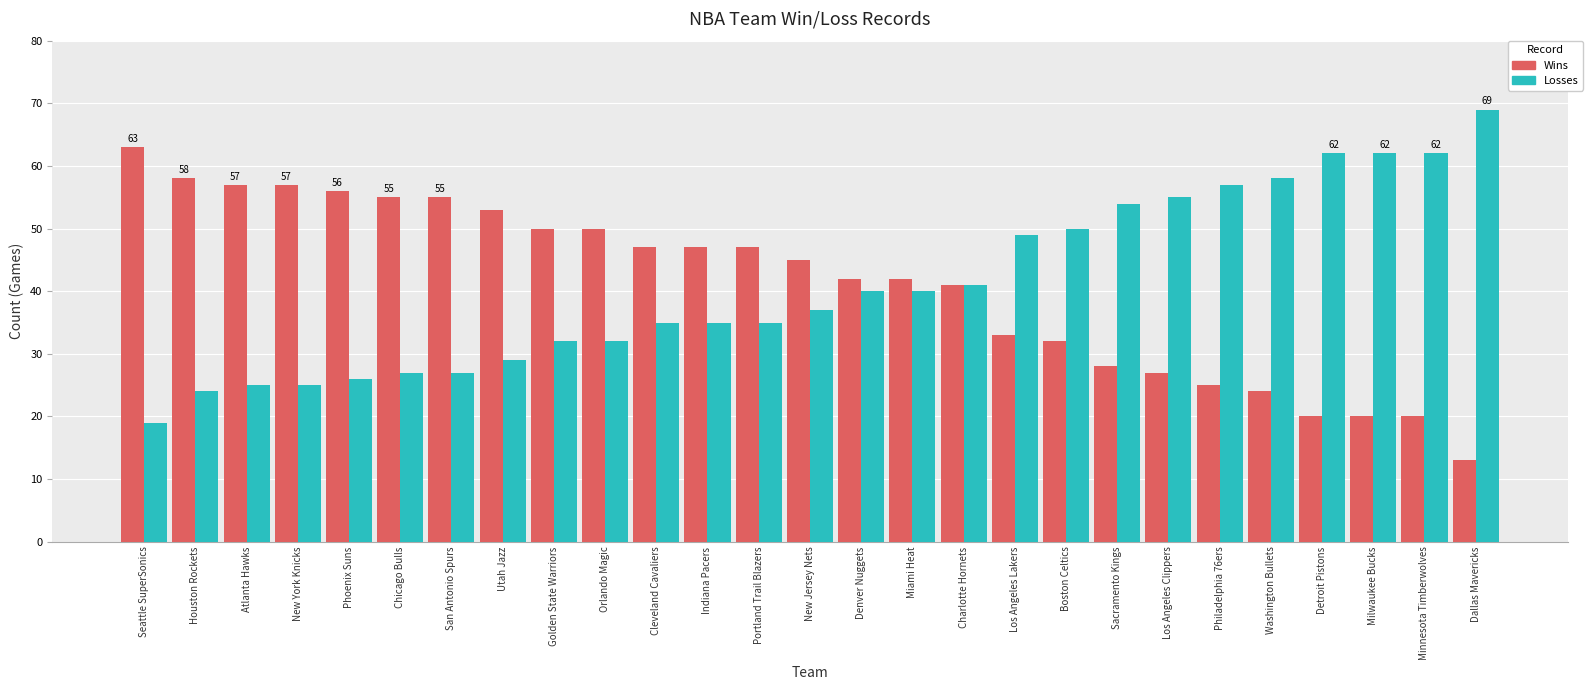

At which label does Wins first exceed 45?

Seattle SuperSonics